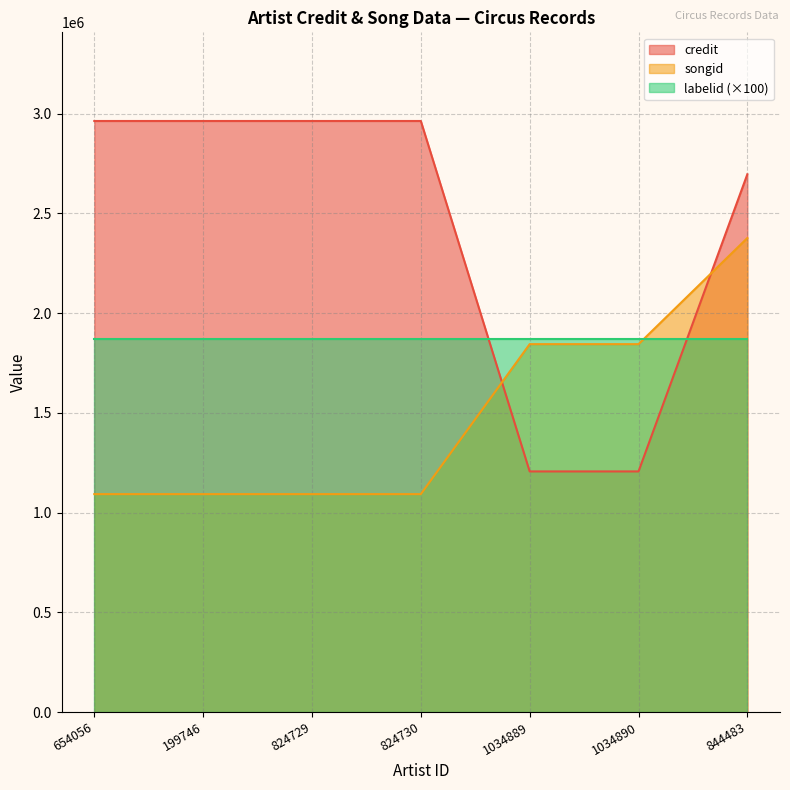

The value of songid at 824730 is 343725. True or false?

False